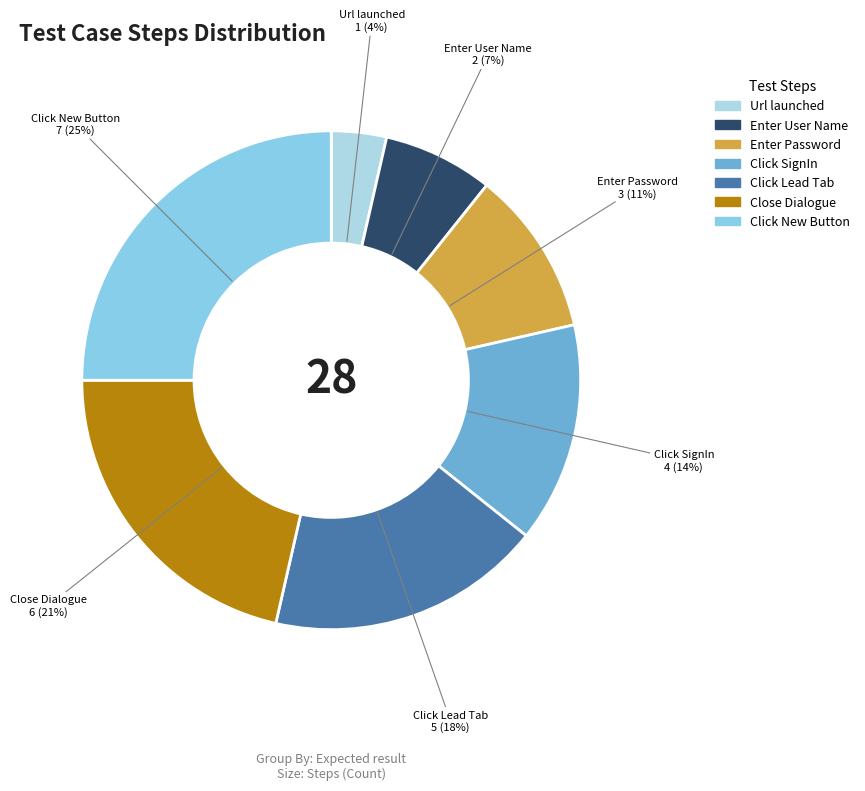

To the nearest percent, what is the difference between the largest and smallest slice percentages?

21%